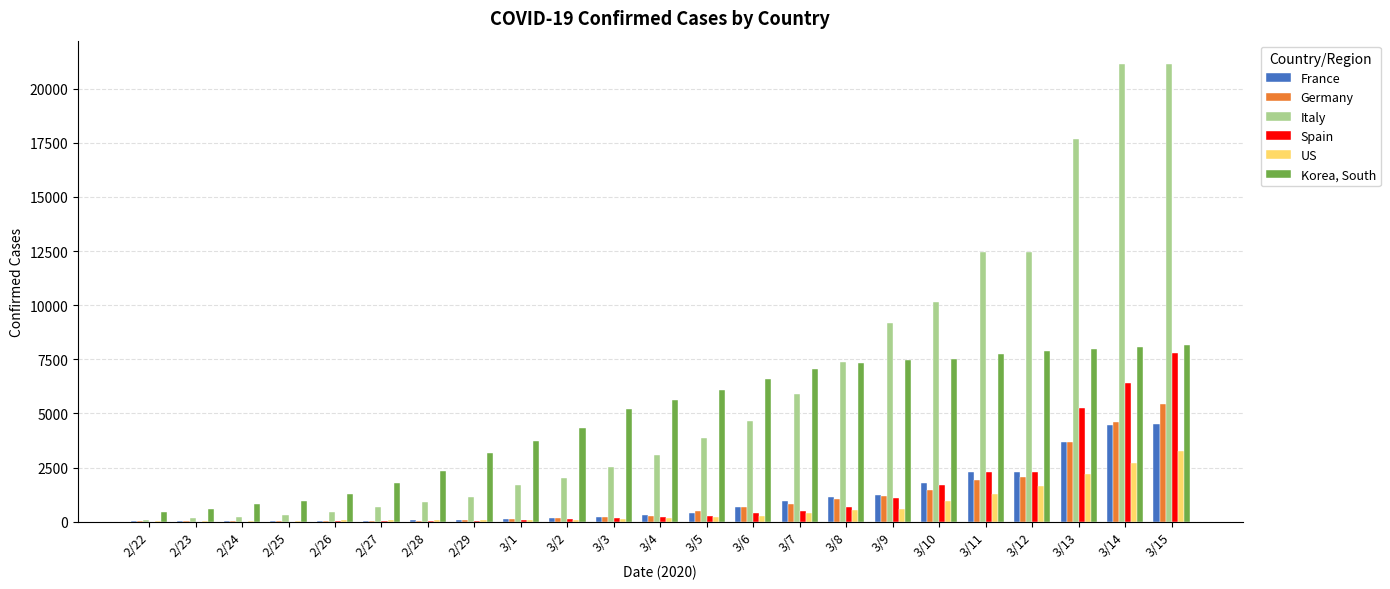

Is the value of Germany at 2/27 greater than the value of Korea, South at 3/11?

No